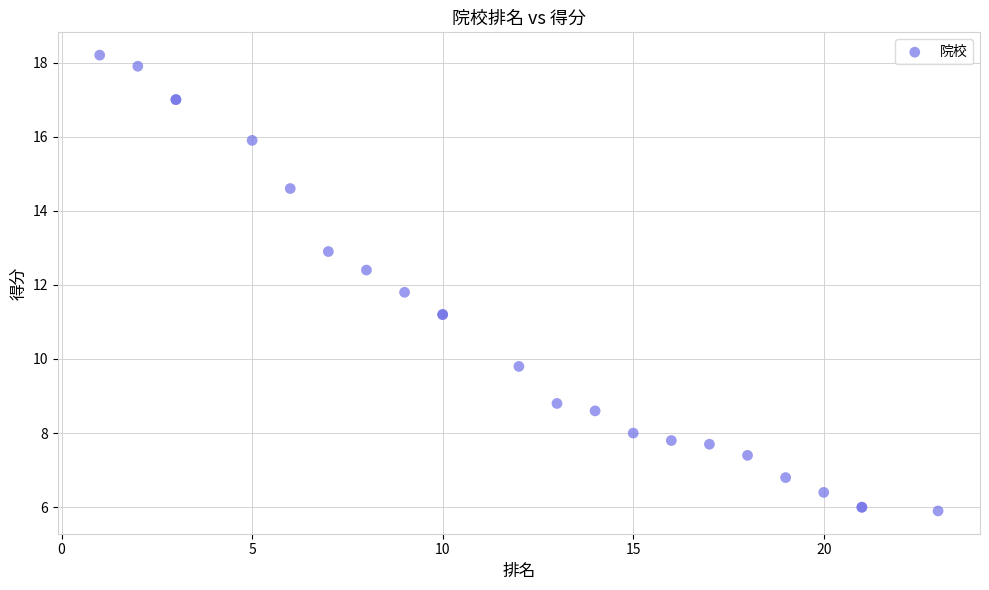

What Y value in the scatter plot is closest to 12?

11.8